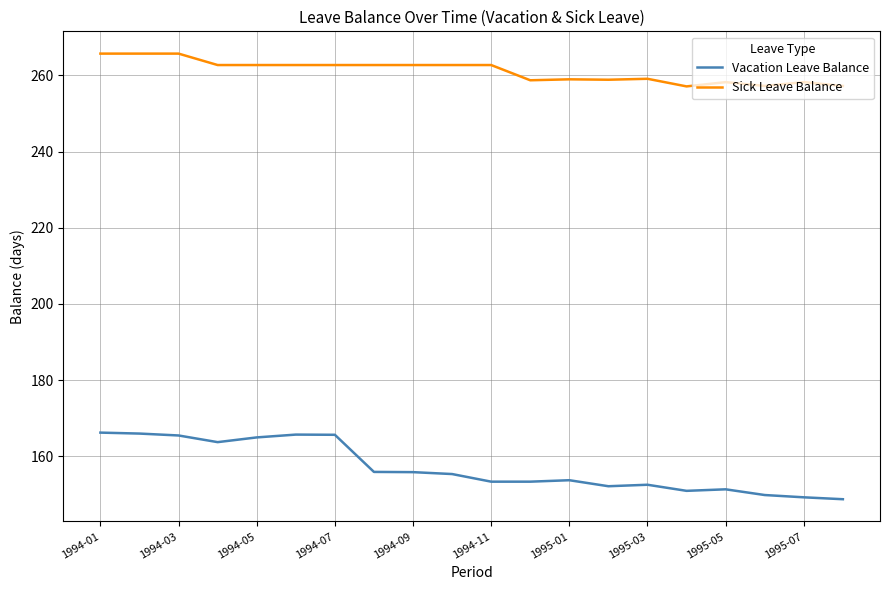

True or false: Vacation Leave Balance and Sick Leave Balance intersect in this chart.

False